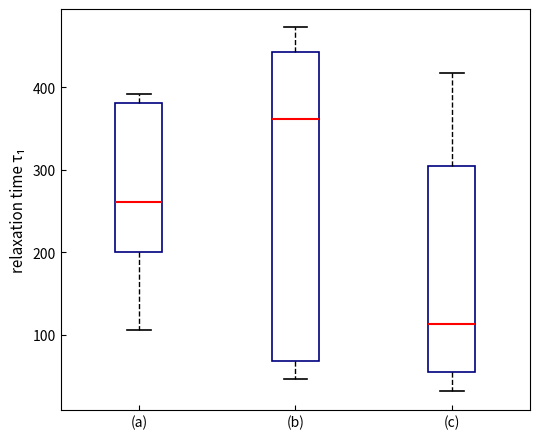

Reading left to right, read every box against the y-axis: the position of its median line, the range the box covers, and the ends of its whiskers. The values are not printed on the chart, so give them approximately, as read against the axis.

(a): median 260, box 200 to 380, whiskers 110 to 390
(b): median 360, box 70 to 440, whiskers 50 to 470
(c): median 110, box 50 to 300, whiskers 30 to 420